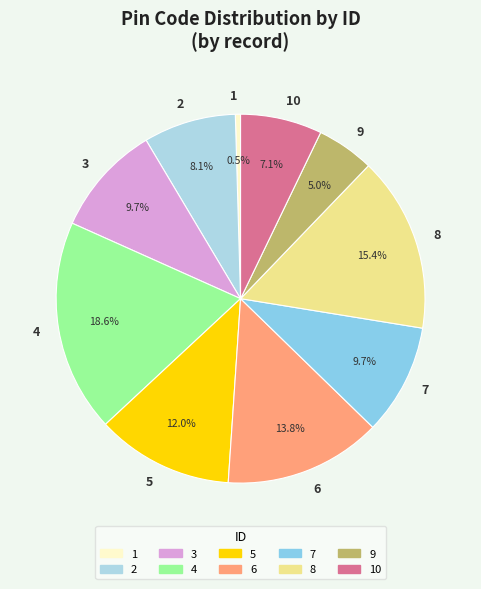

What percentage is NOT represented by 8?

84.6%